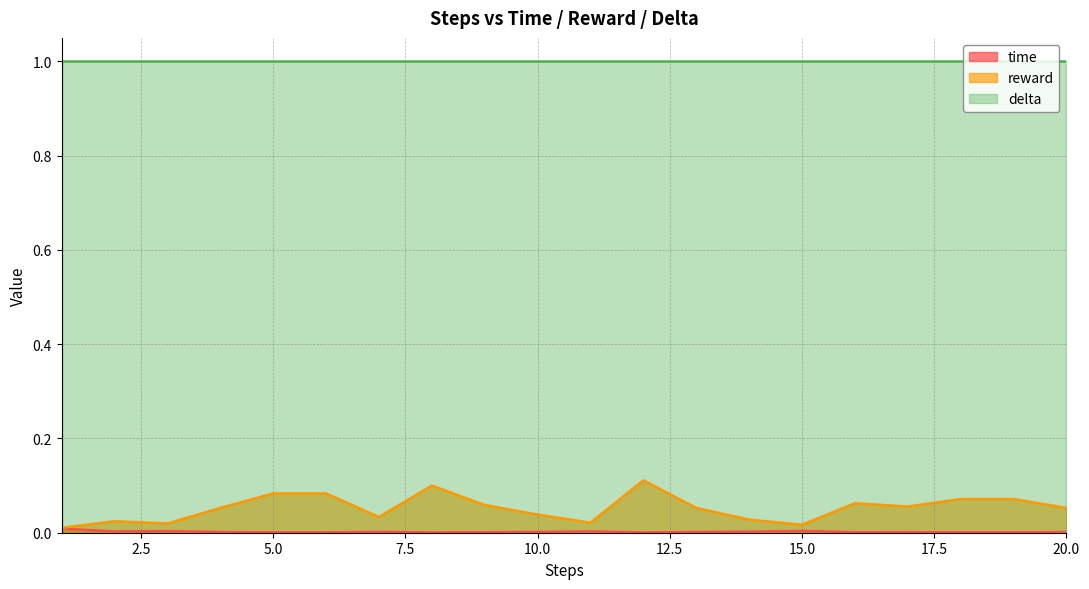

Which series has the largest total across all categories?

delta